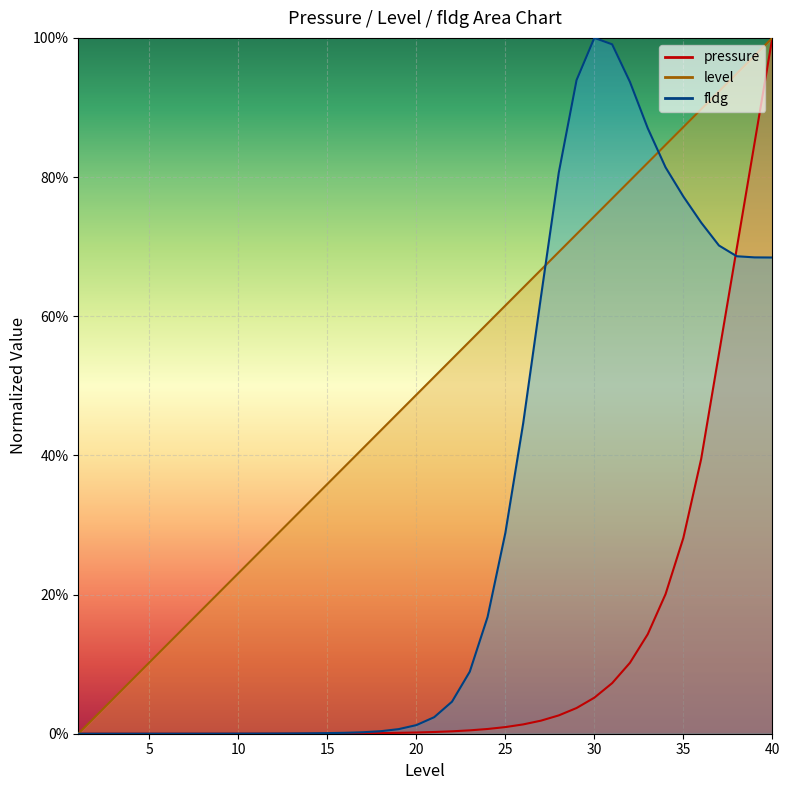

After their last crossing, which series has the higher values: level or fldg?

level